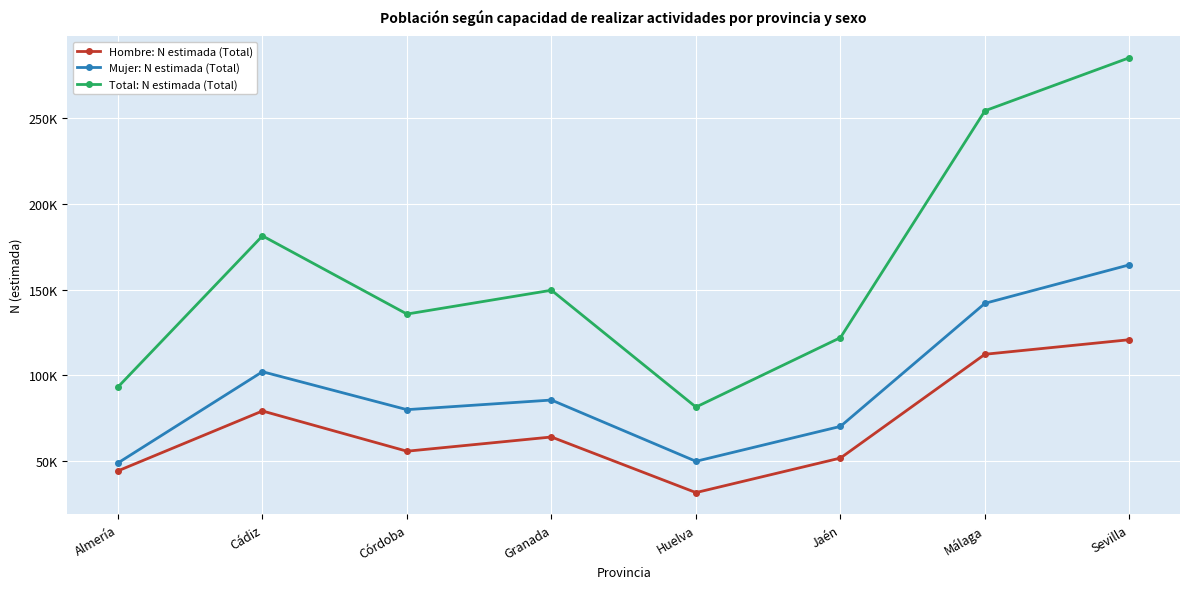

Reading left to right, what are all the values shown in this chart?

Hombre: N estimada (Total): Almería=44281	Cádiz=79203	Córdoba=55742	Granada=64028	Huelva=31612	Jaén=51756	Málaga=112263	Sevilla=120752
Mujer: N estimada (Total): Almería=48894	Cádiz=102093	Córdoba=79968	Granada=85574	Huelva=49855	Jaén=70212	Málaga=141962	Sevilla=164417
Total: N estimada (Total): Almería=93175	Cádiz=181296	Córdoba=135710	Granada=149602	Huelva=81467	Jaén=121968	Málaga=254226	Sevilla=285169